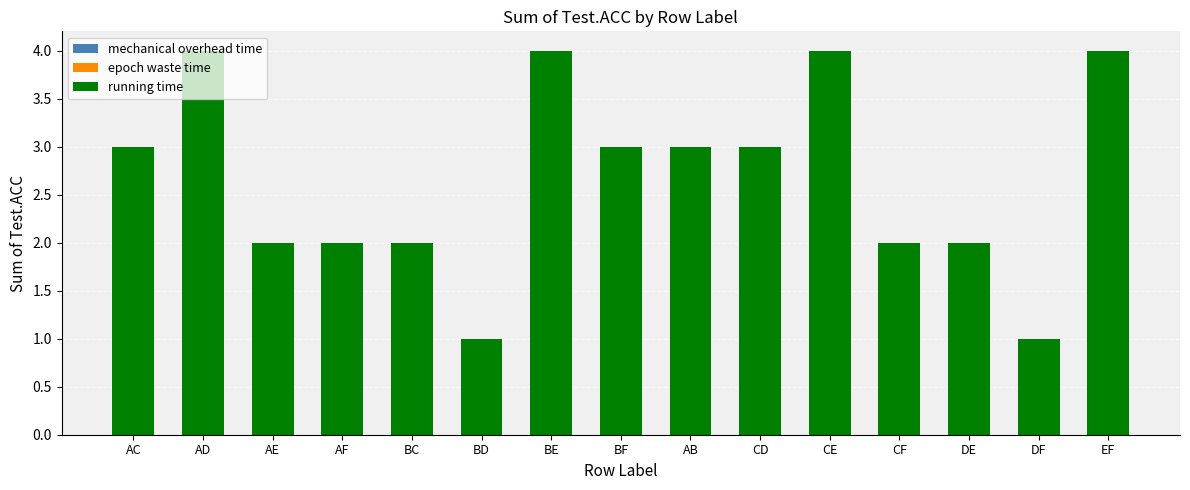

What position from the left is BF?

8